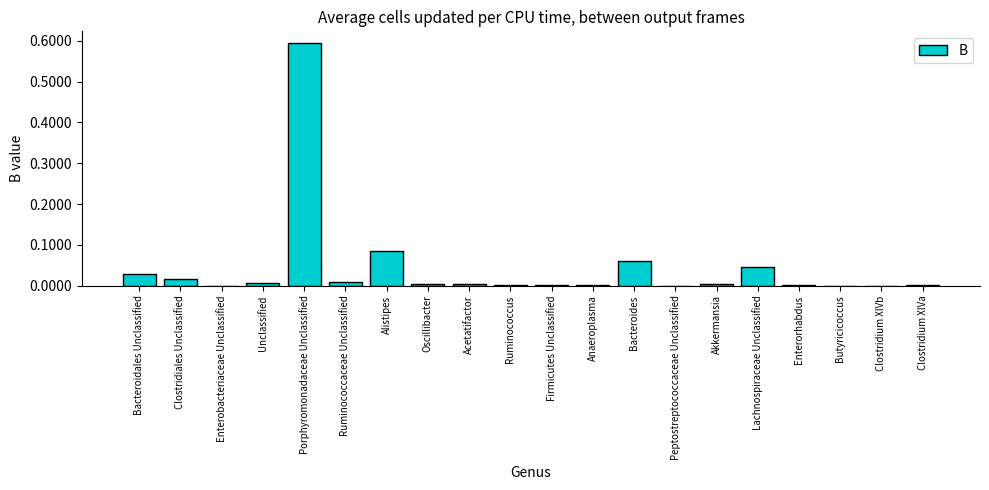

Which label corresponds to the largest value in the chart?

Porphyromonadaceae Unclassified